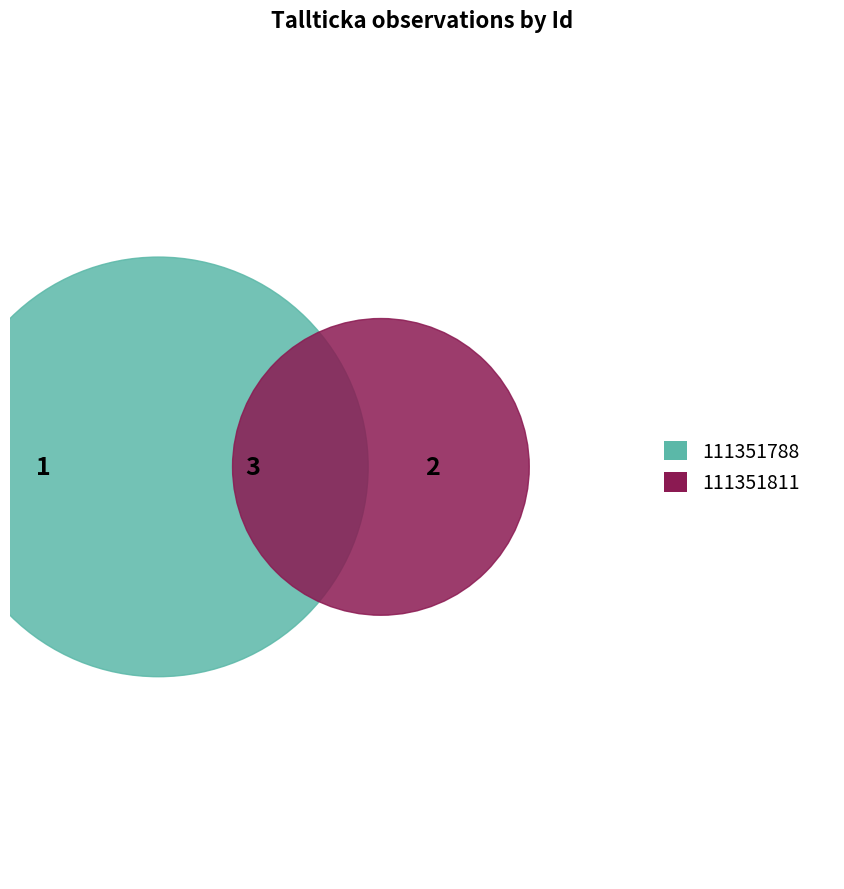

To the nearest percent, what is the difference between the largest and smallest slice percentages?

33%